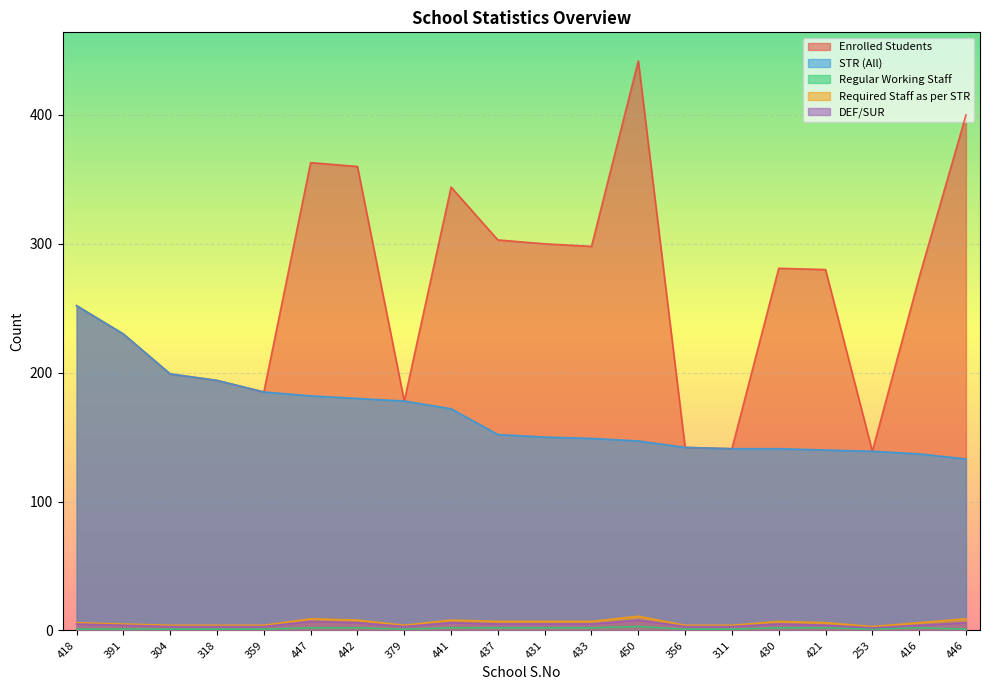

True or false: Required Staff as per STR and Enrolled Students cross at least once.

False